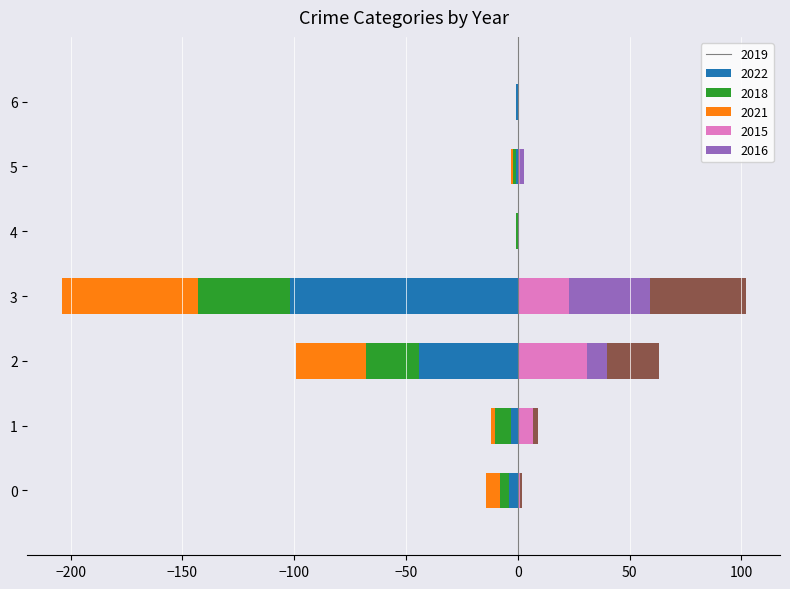

How many data points does each series have?

7